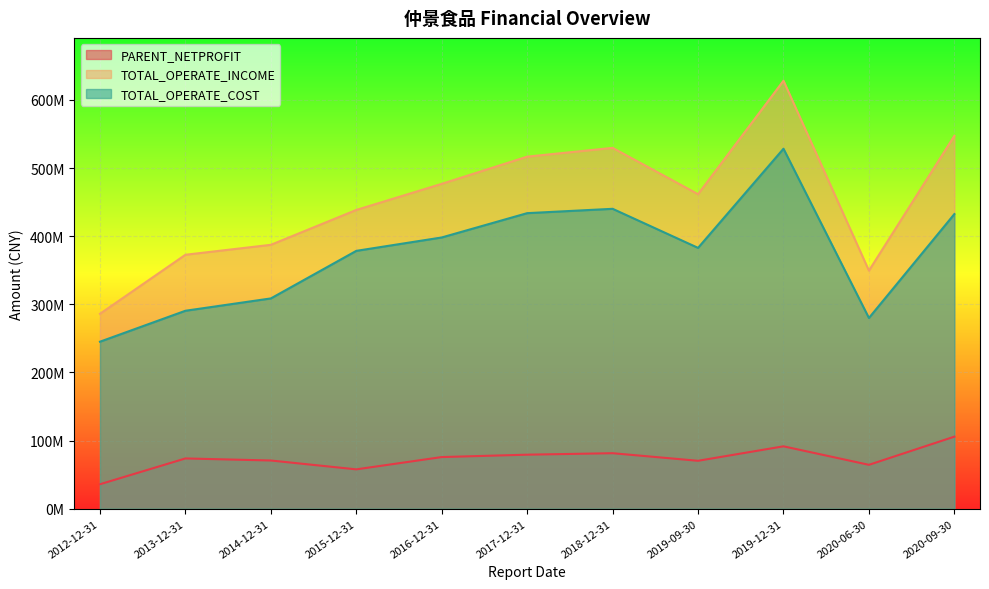

True or false: TOTAL_OPERATE_INCOME and TOTAL_OPERATE_COST cross at least once.

False